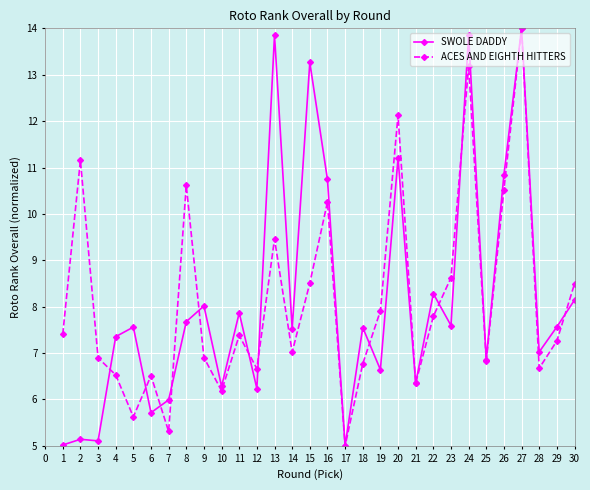

How many data points does each series have?

30